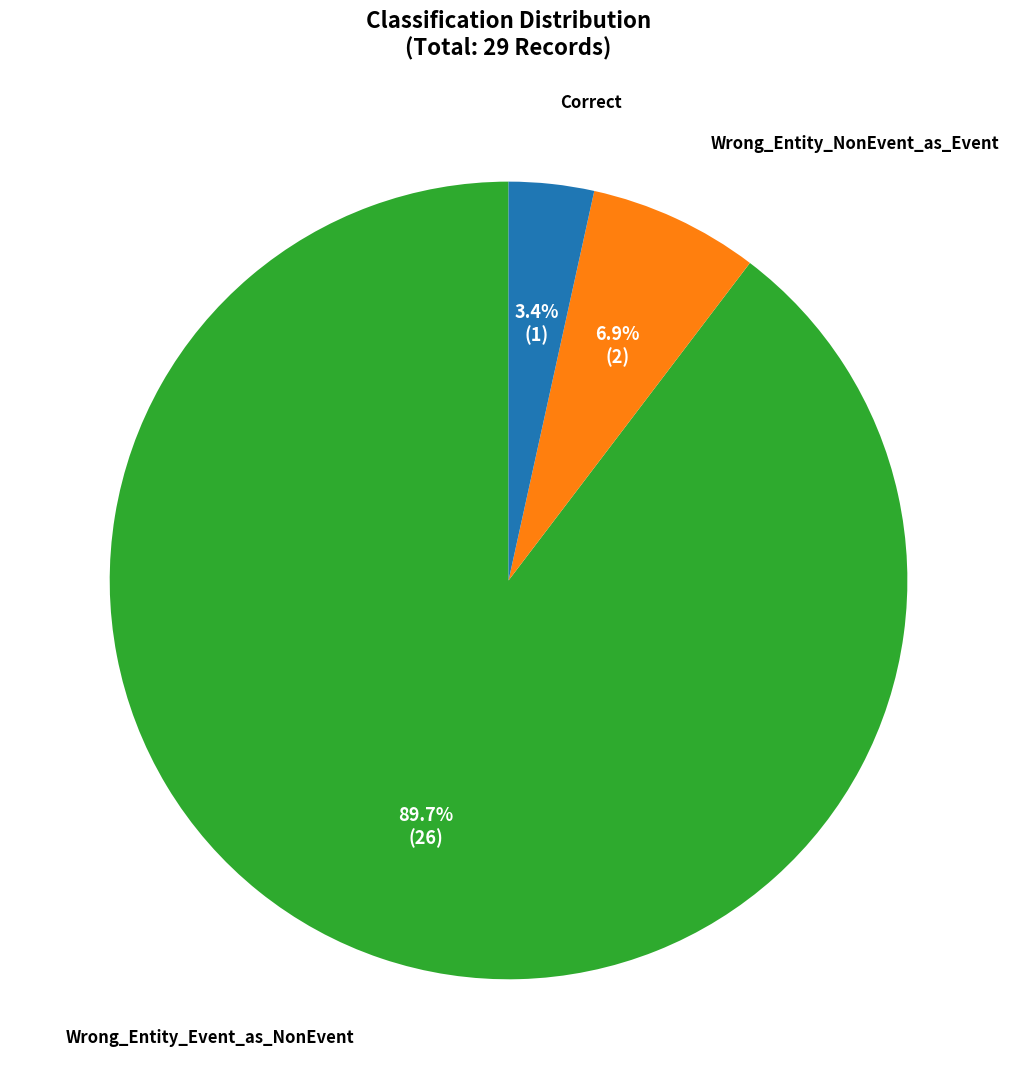

Rank the categories by value from highest to lowest.

Wrong_Entity_Event_as_NonEvent, Wrong_Entity_NonEvent_as_Event, Correct